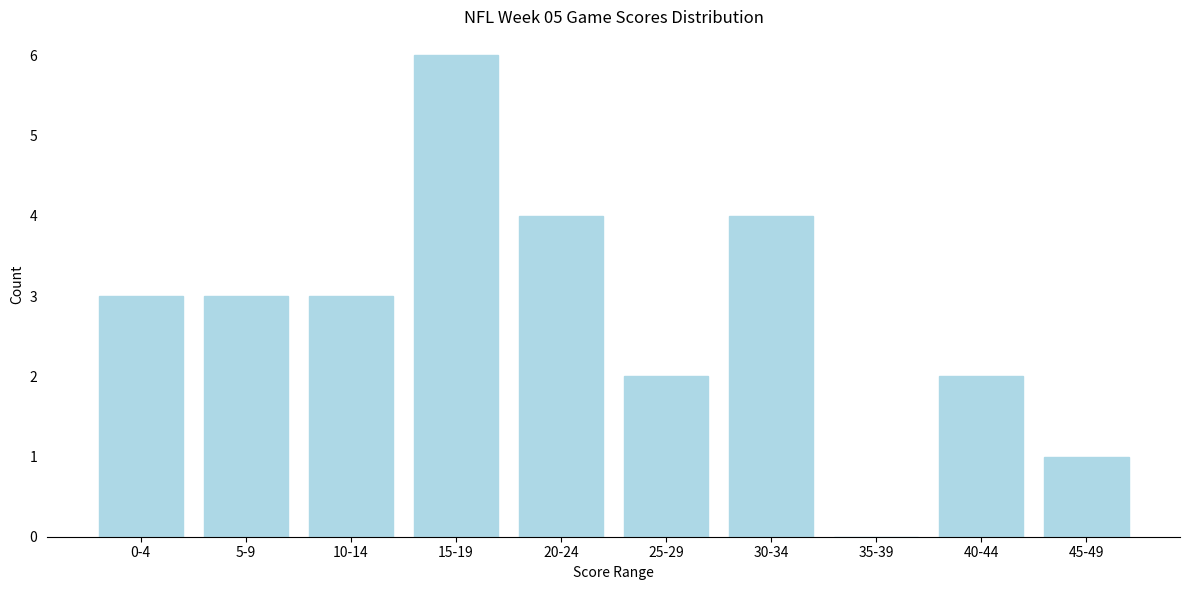

Reading left to right, what are all the values shown in this chart?

0-4=3	5-9=3	10-14=3	15-19=6	20-24=4	25-29=2	30-34=4	35-39=0	40-44=2	45-49=1